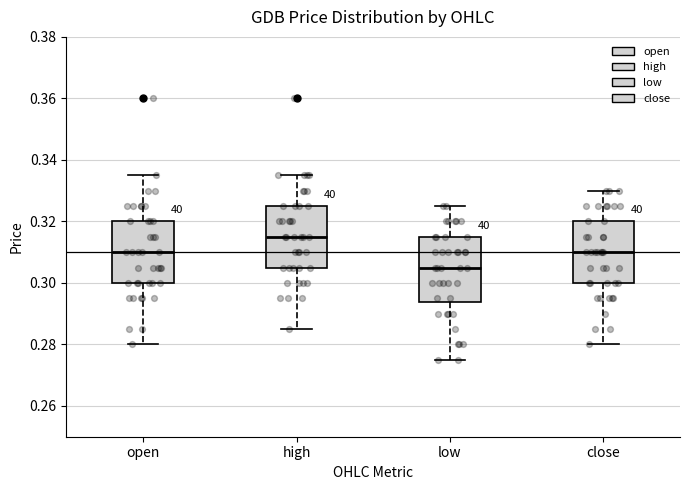

Where does the upper whisker of the box for high end on the y-axis? The values are not printed on the chart, so give them approximately, as read against the axis.

0.336